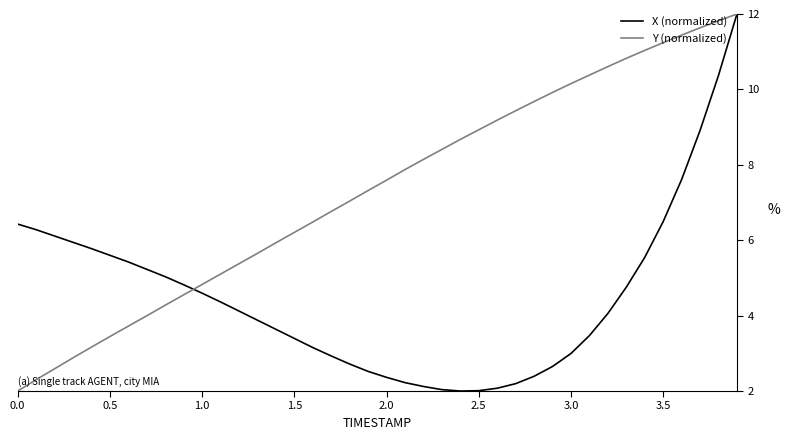

Which series has the largest total across all categories?

Y (normalized)